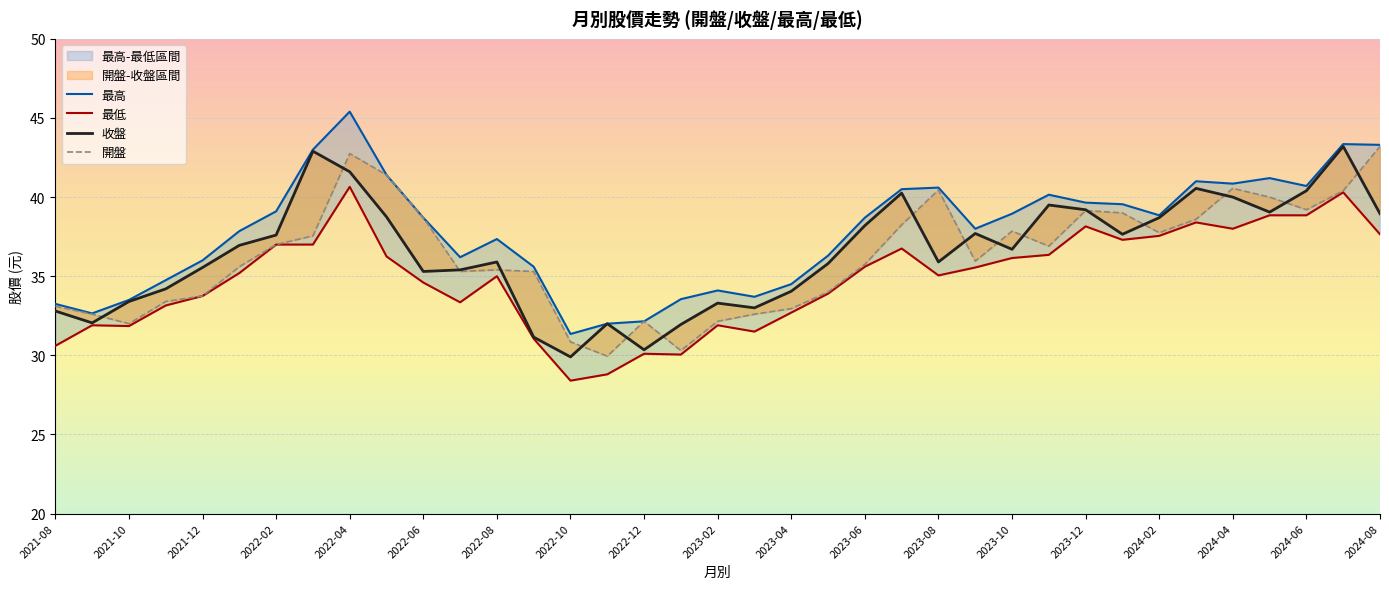

Rank the series by their maximum value, from lowest to highest.

最低, 收盤, 開盤, 最高